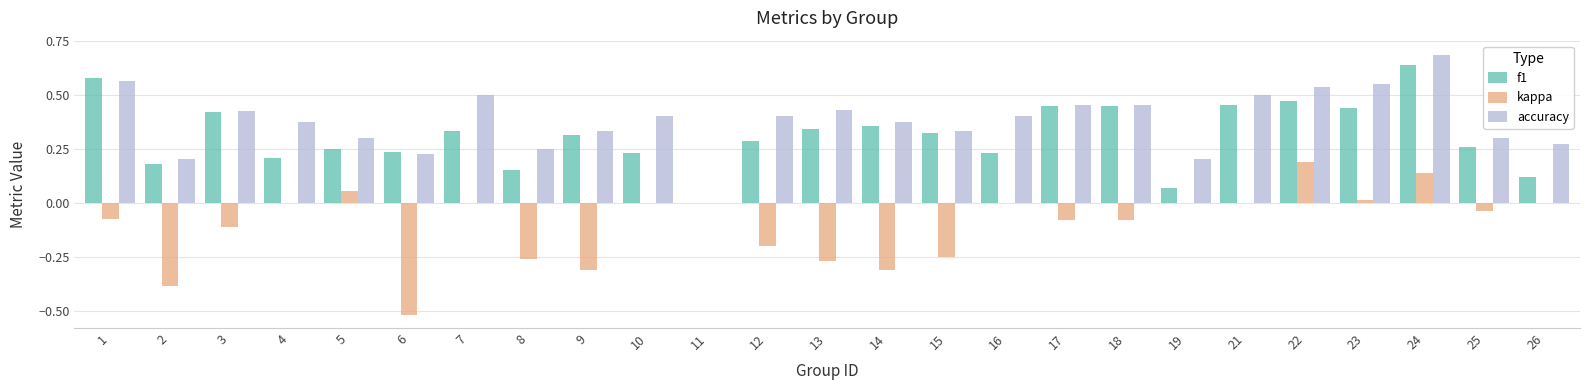

Which series has the largest total across all categories?

accuracy